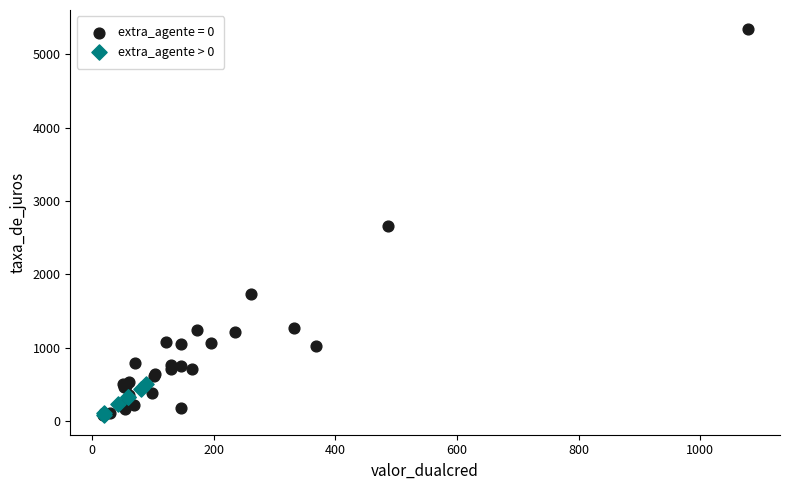

Which series has the widest spread of Y values?

extra_agente = 0